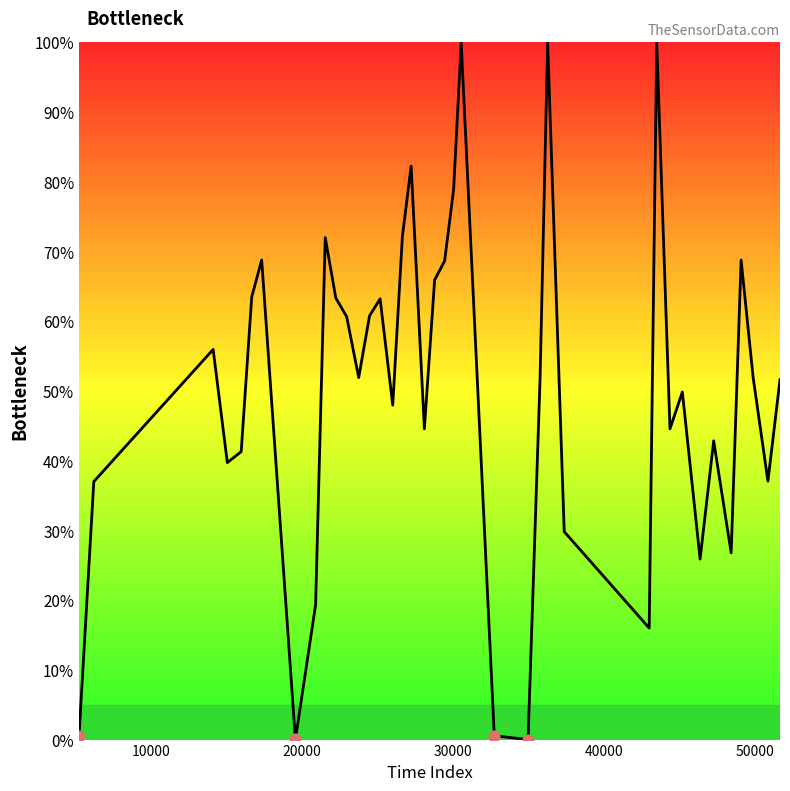

What is the difference between the maximum and minimum values?

100.0